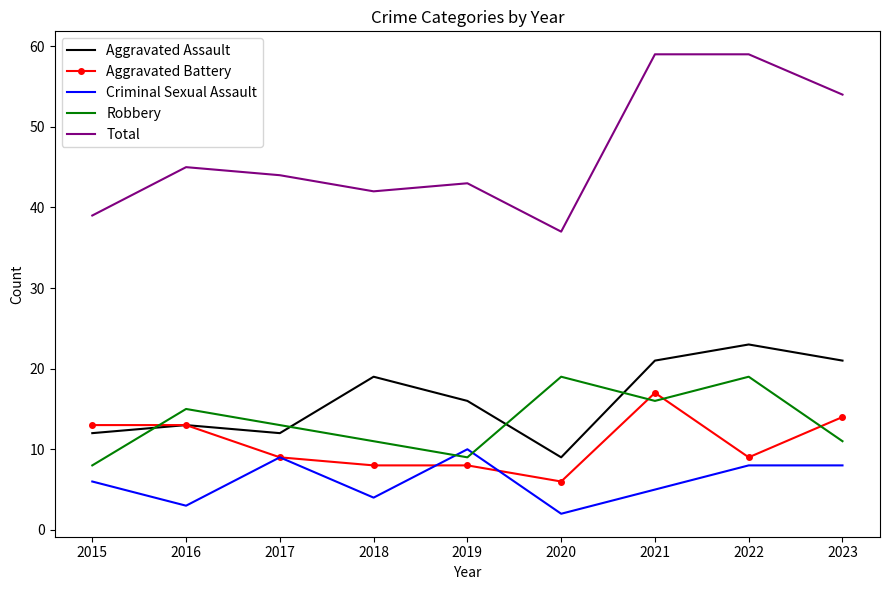

True or false: Aggravated Assault and Total cross at least once.

False